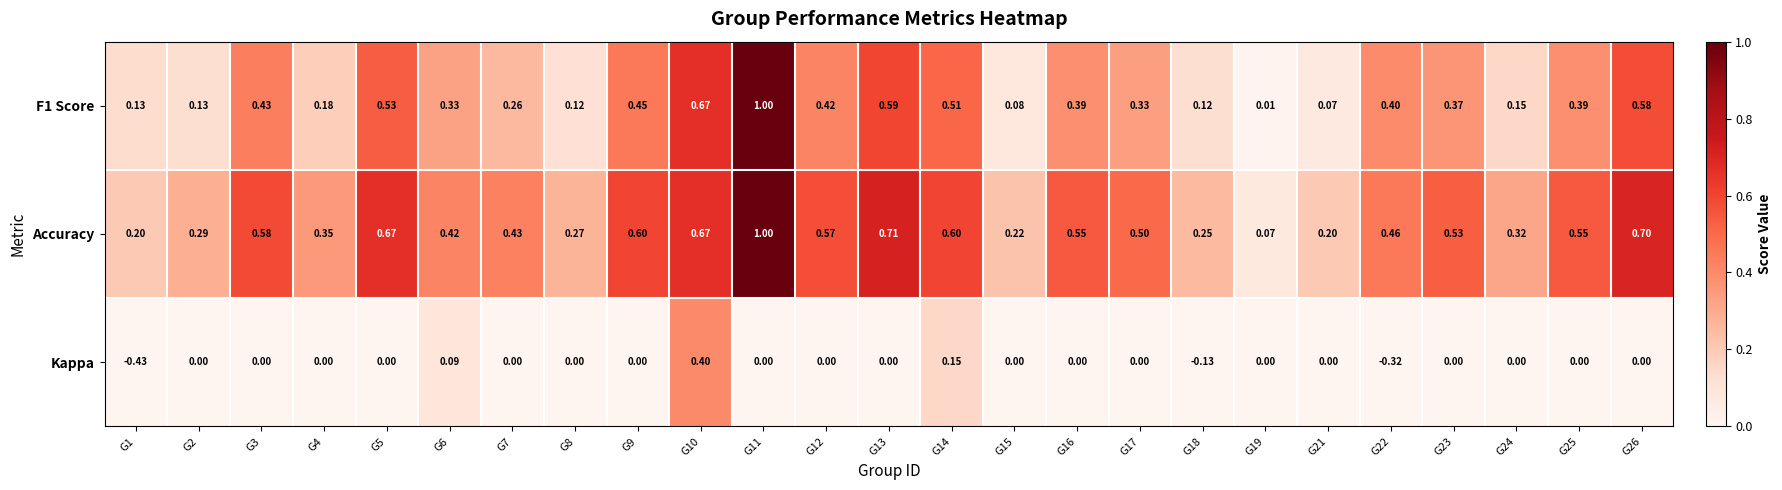

Is the value of Accuracy at G1 greater than the value of F1 Score at G19?

Yes